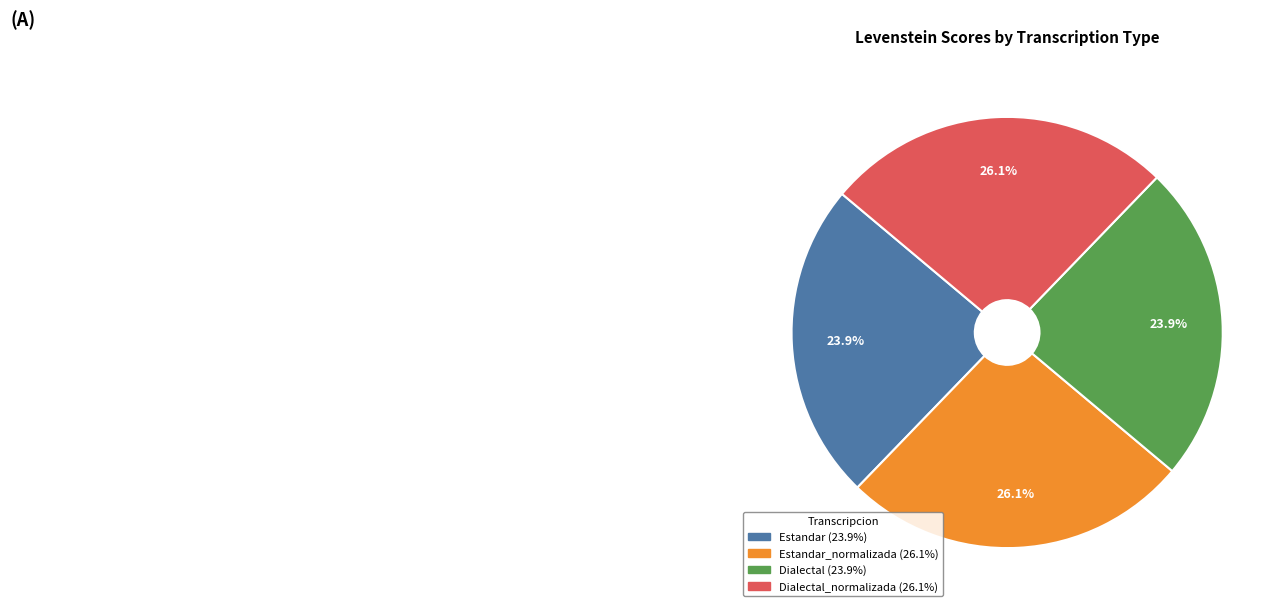

Does any single category account for the majority?

No